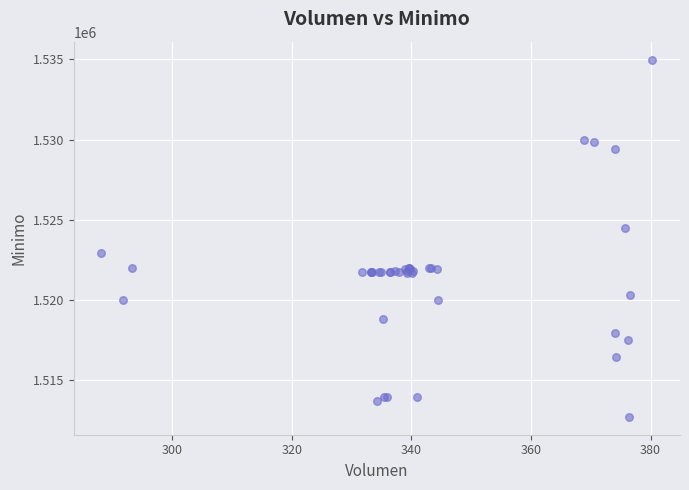

What Y value in the scatter plot is closest to 1523862?

1524513